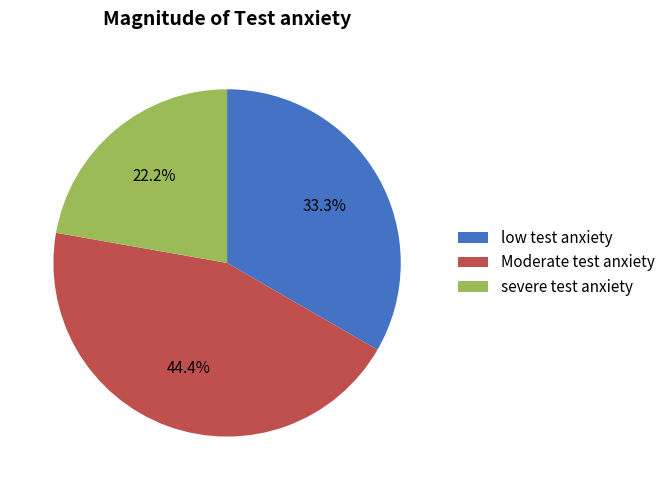

Which category has the biggest portion of the pie?

Moderate test anxiety